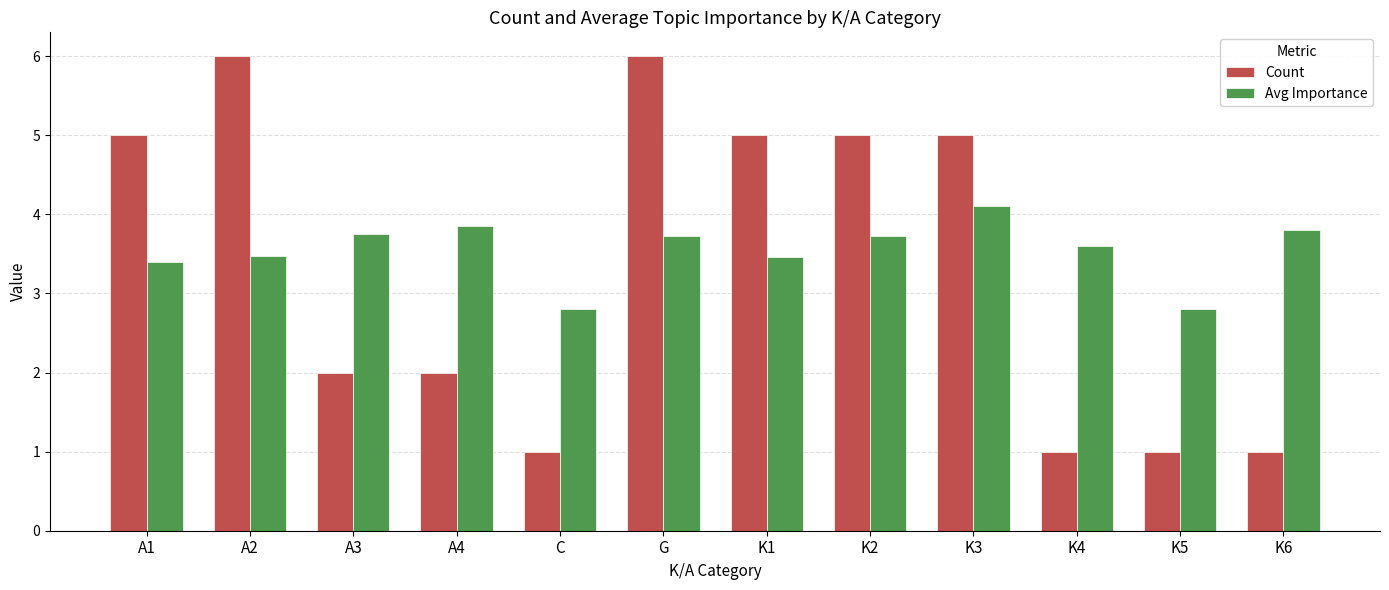

What is the difference between the Avg Importance values at A1 and K6?

0.4